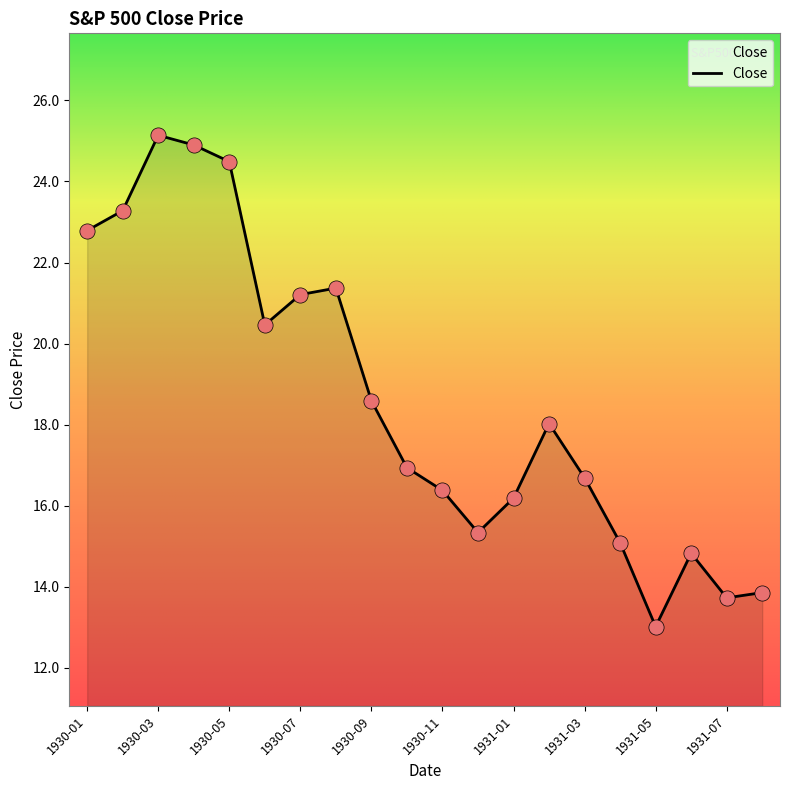

What is the greatest value displayed?

25.1